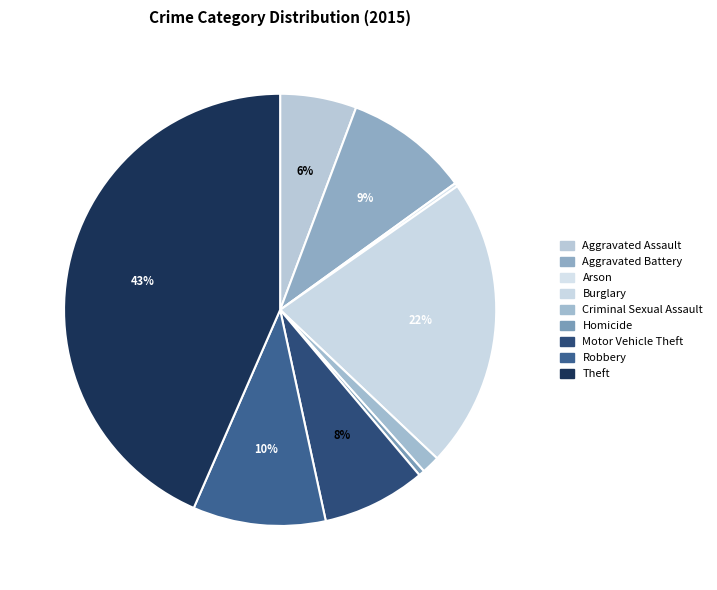

How many slices are in this pie chart?

9